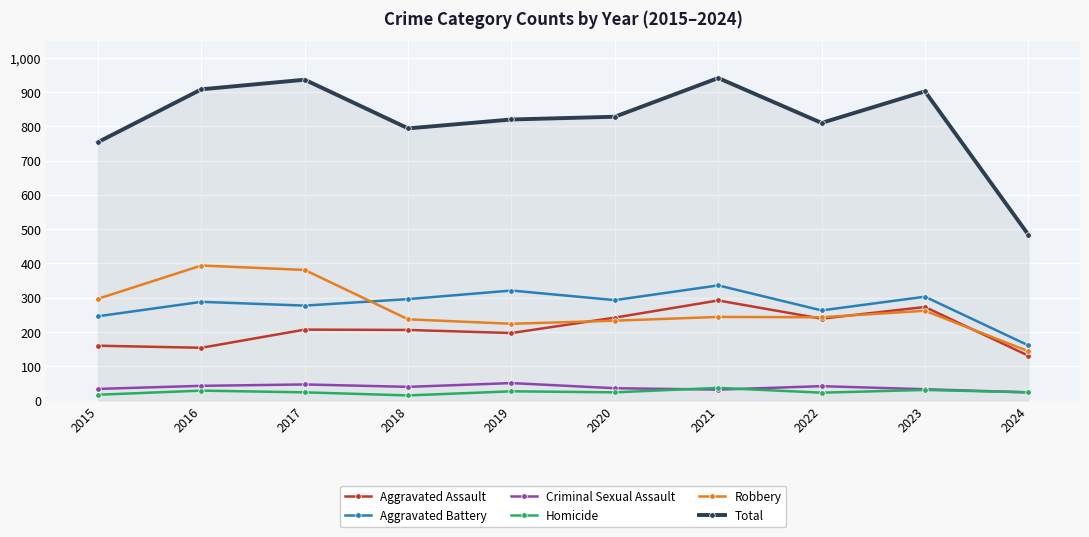

How many distinct data groups are displayed?

6